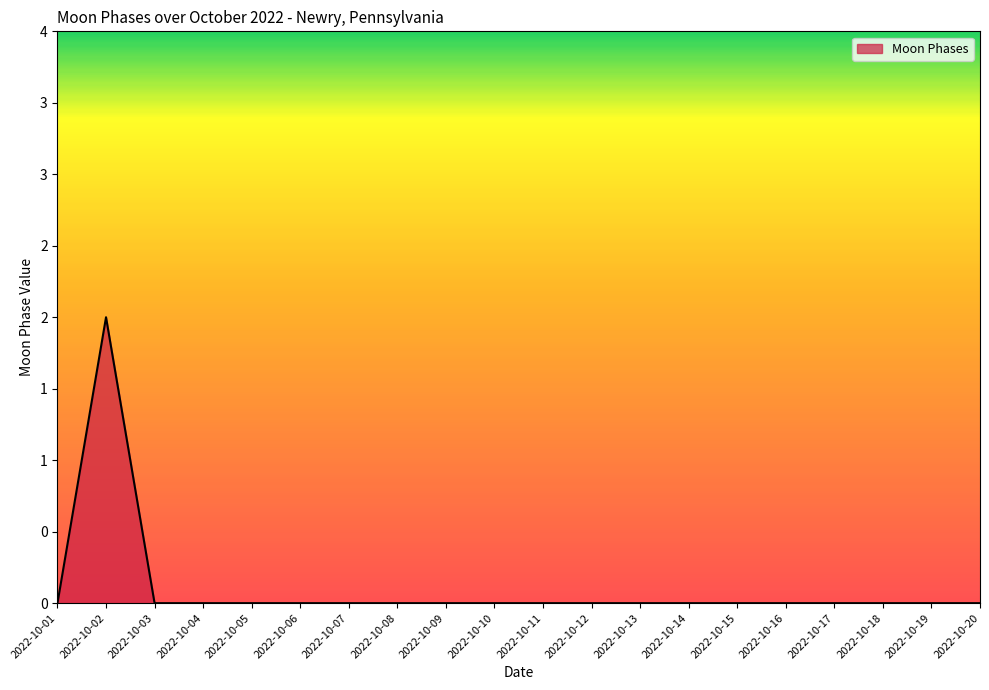

What is the sum of all values?

2